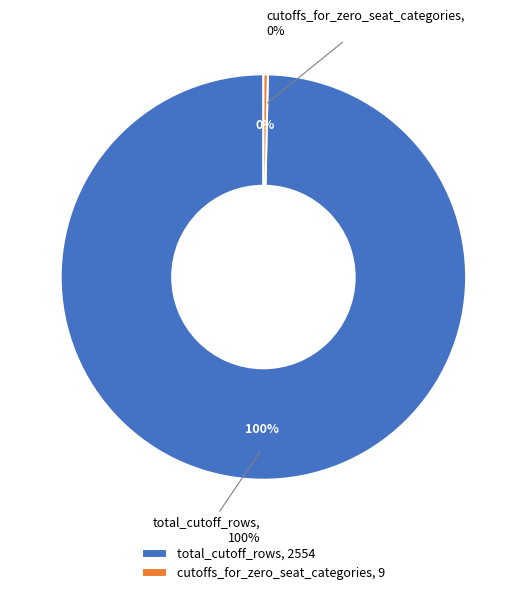

What percentage is the total_cutoff_rows slice, to the nearest percent?

100%